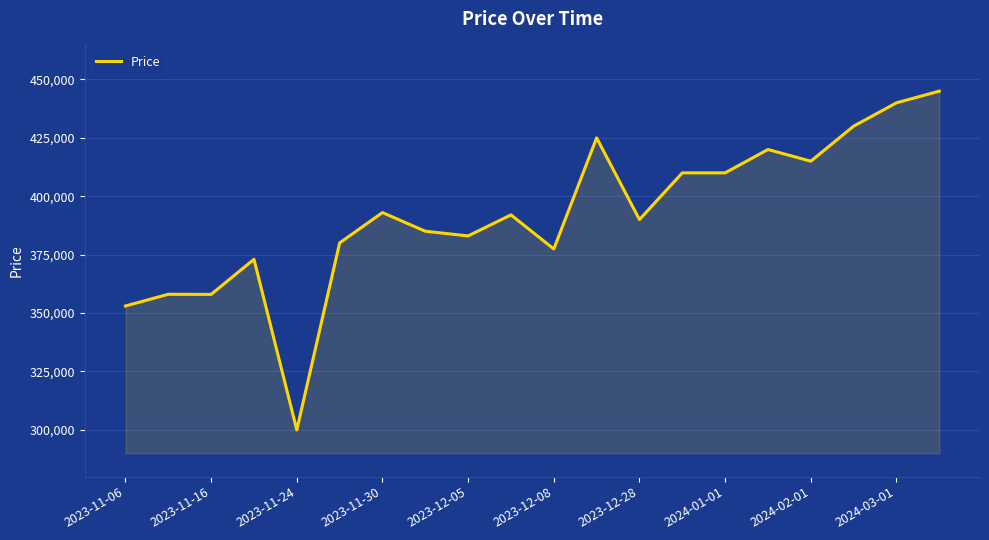

How many categories are shown in the chart?

20